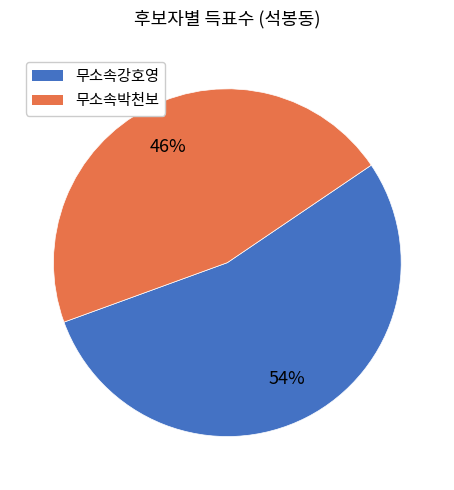

Is the sum of 무소속박천보 and 무소속강호영 greater than half?

Yes